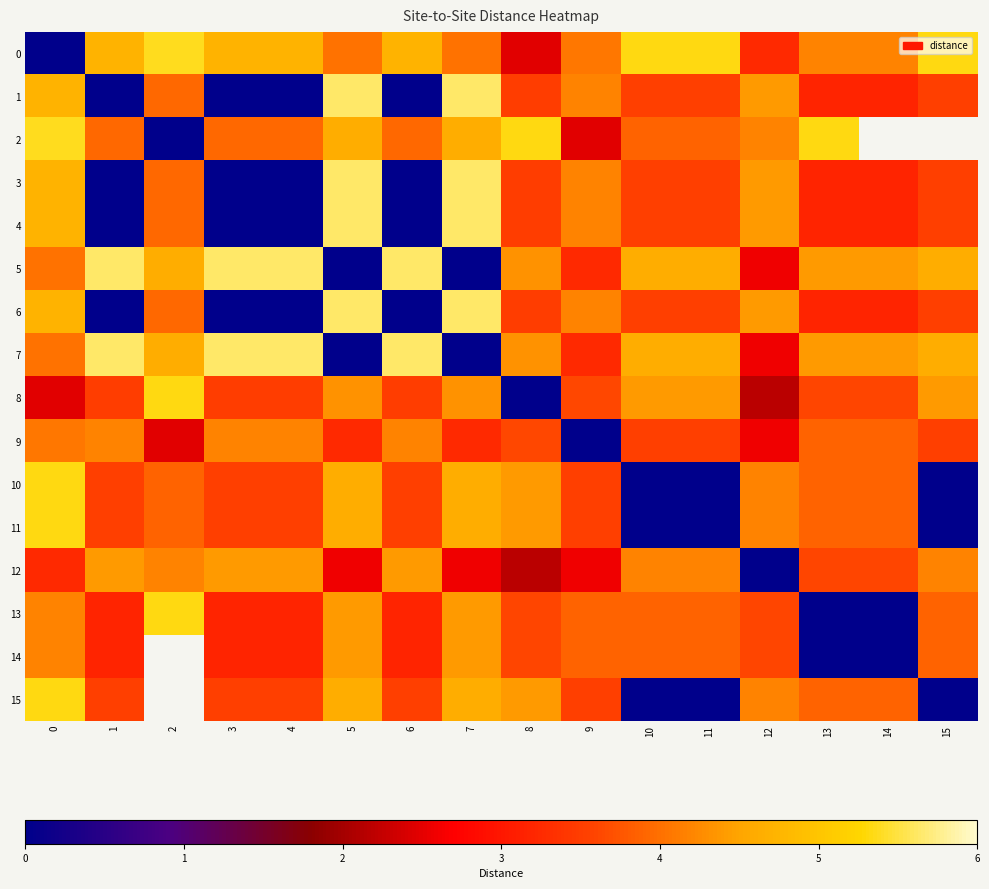

What is the difference between the highest and lowest values at 5?

5.6